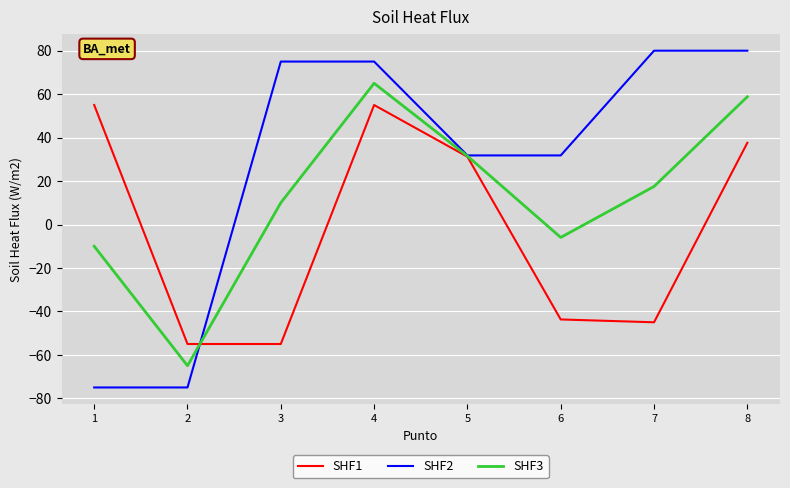

Is it true that SHF1 equals 23.0 at 8?

False